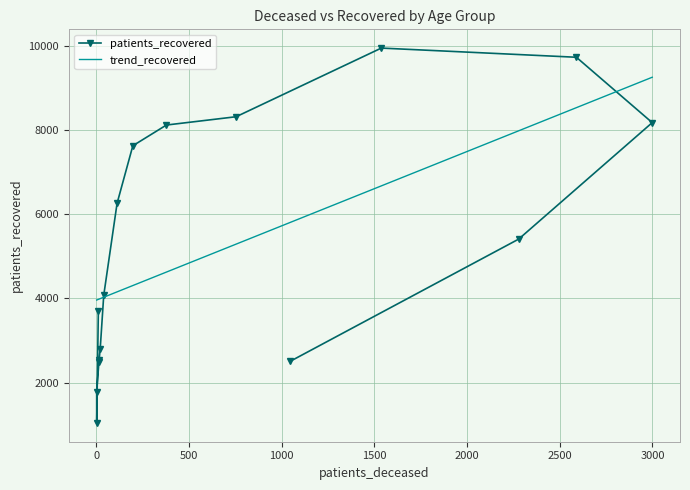

What is the value of the 11th point from the left?

8315